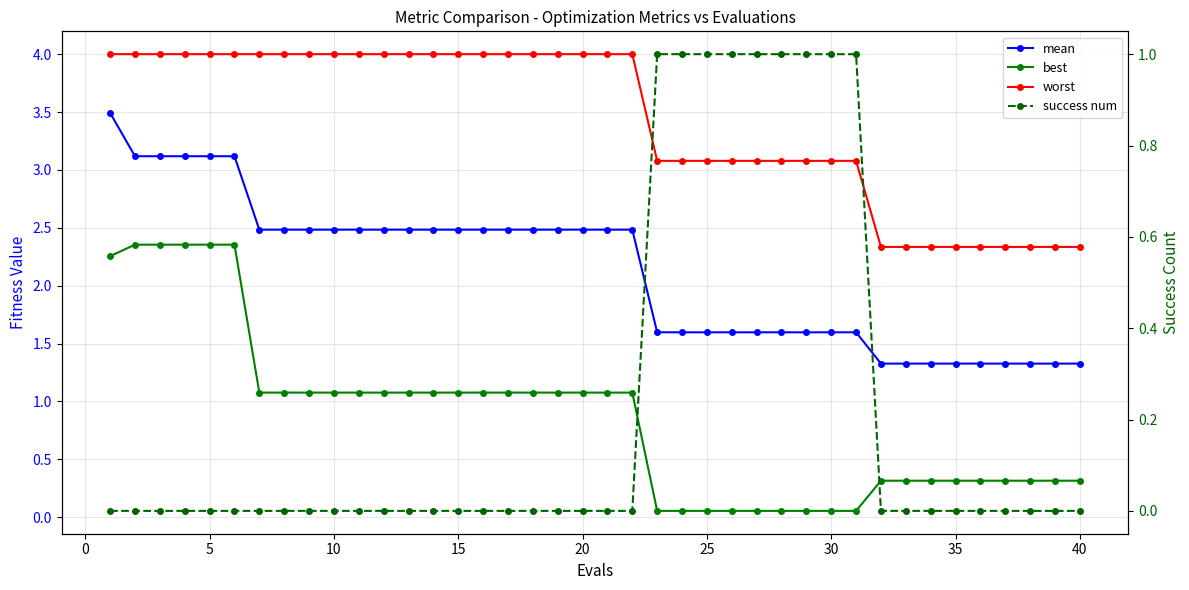

What is the difference between the second highest and second lowest values in the success num series?

1.0